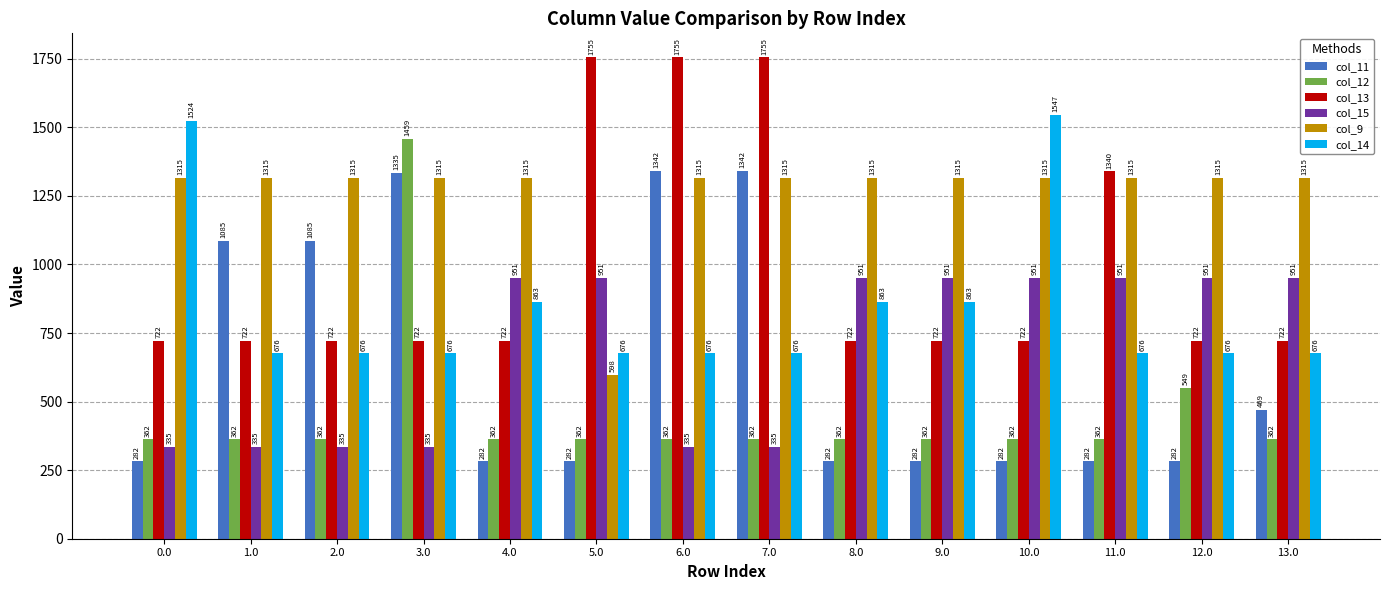

What is the label of the 11th bar from the left?

10.0